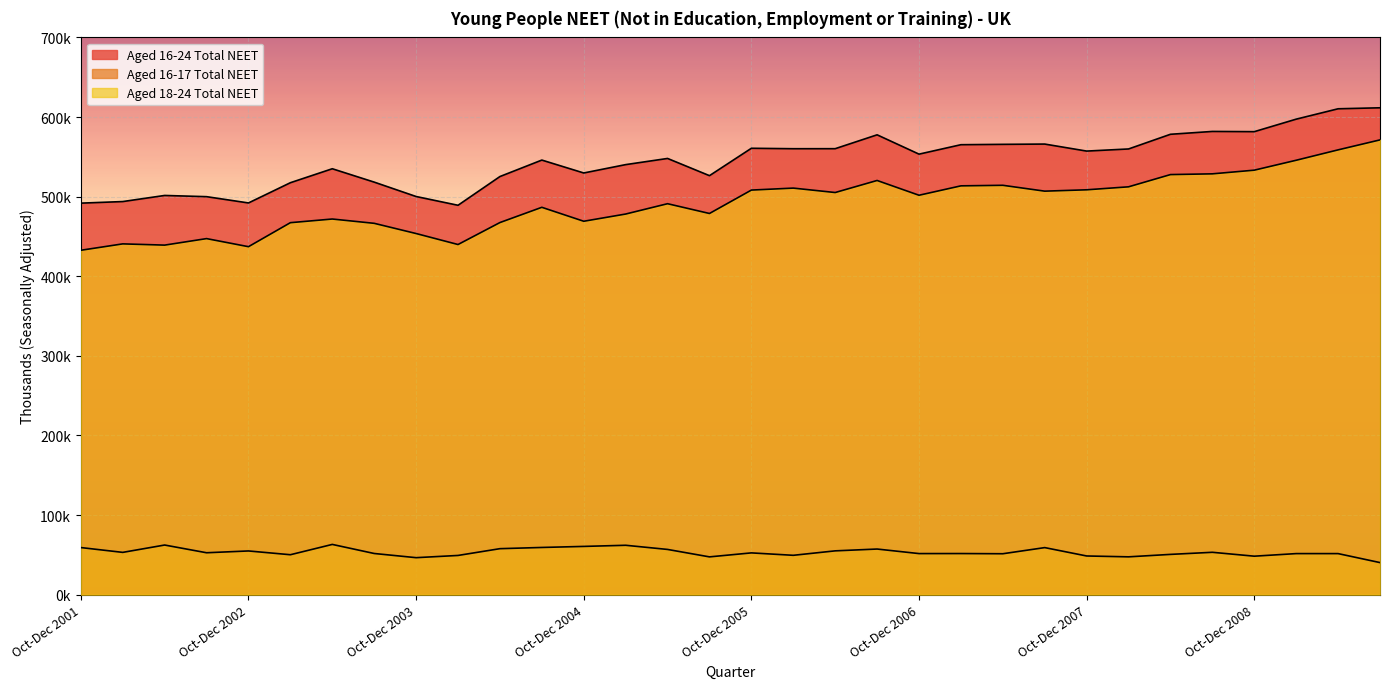

What is the label of the 12th point from the right?

Oct-Dec 2006